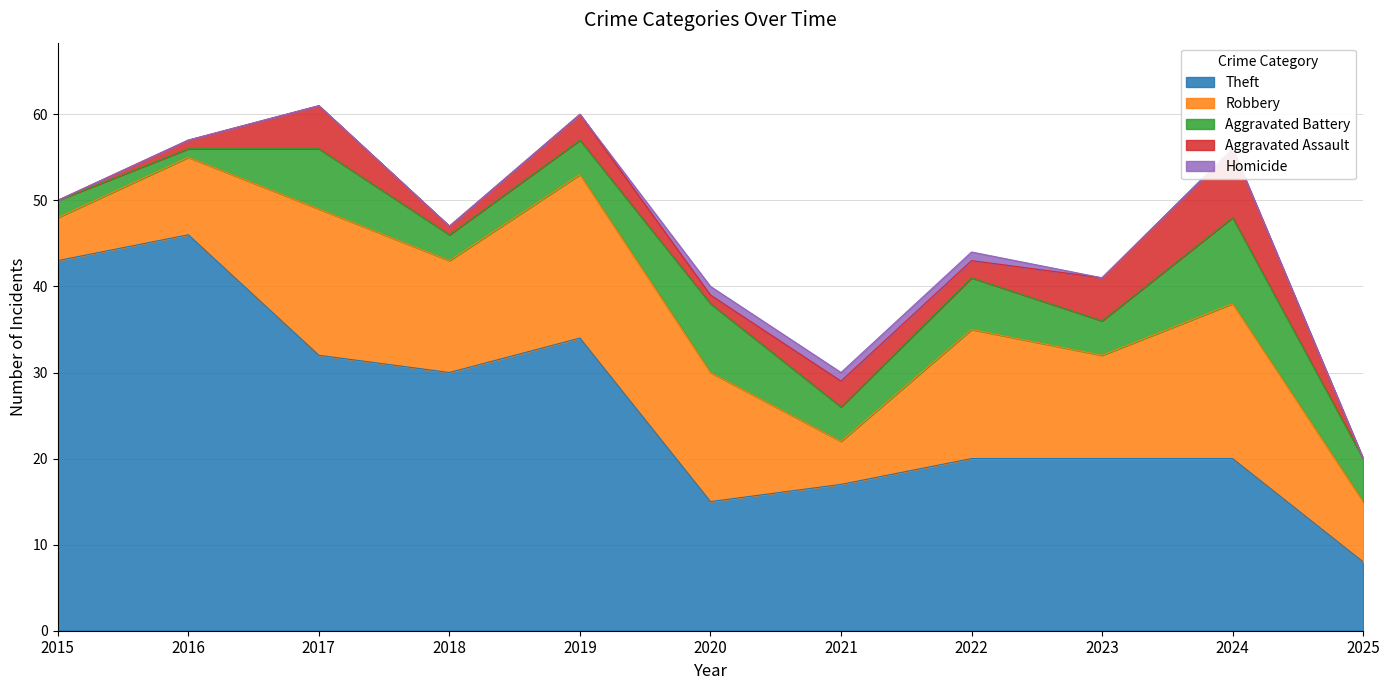

What is the minimum value for Aggravated Battery?

1